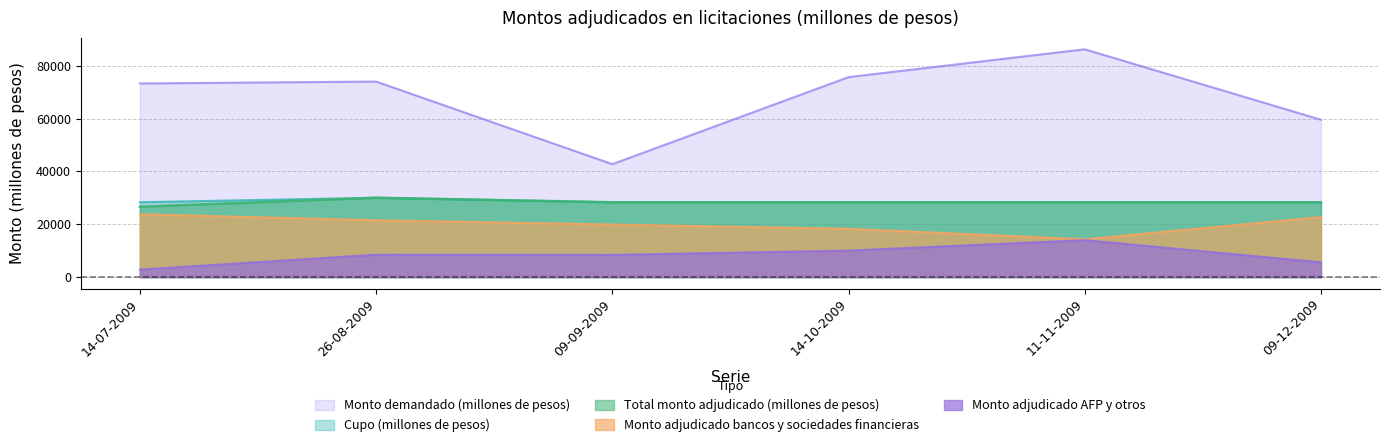

Which series has the largest range (max minus min)?

Monto demandado (millones de pesos)